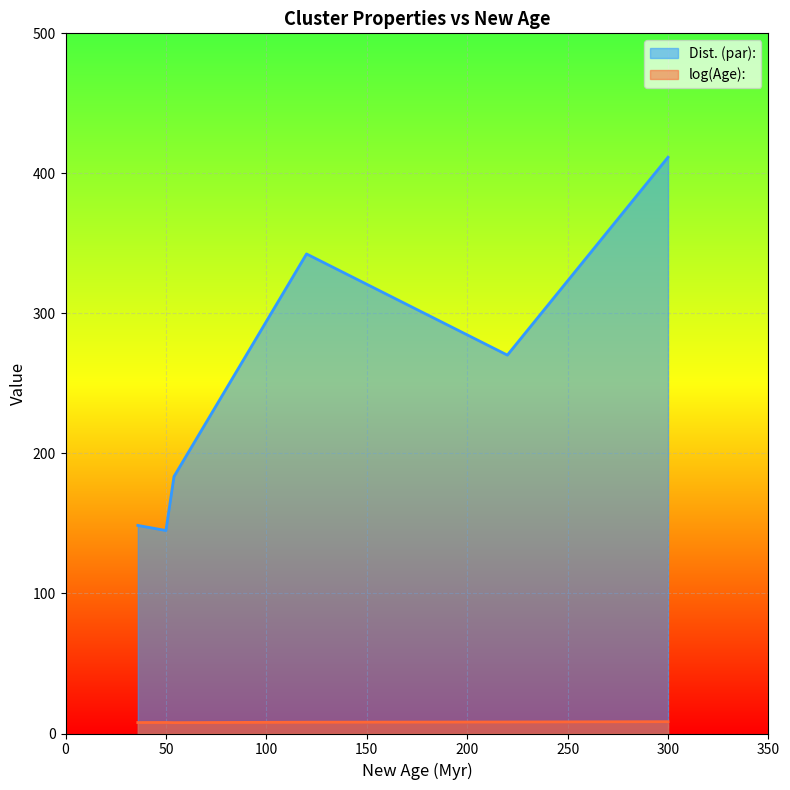

What position from the left is 120?

4